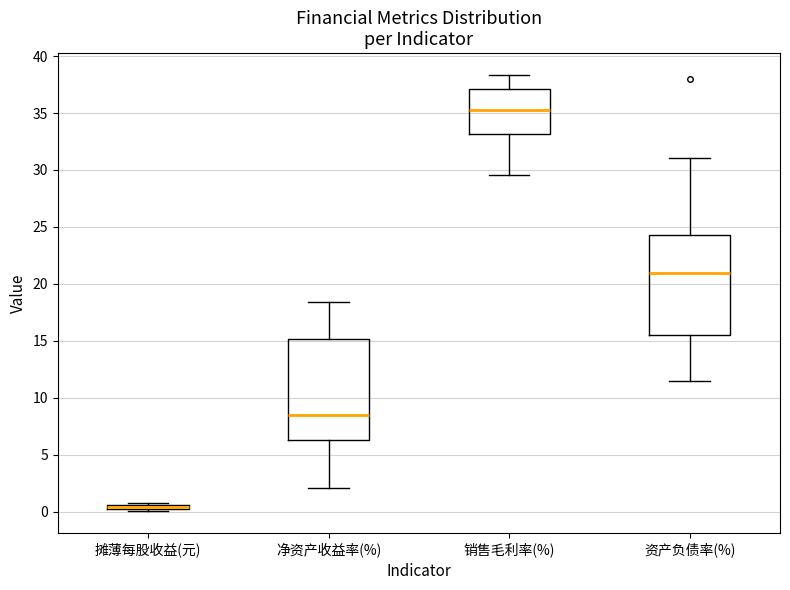

Where is the upper edge of the box for 净资产收益率(%) on the y-axis? The values are not printed on the chart, so give them approximately, as read against the axis.

15.0